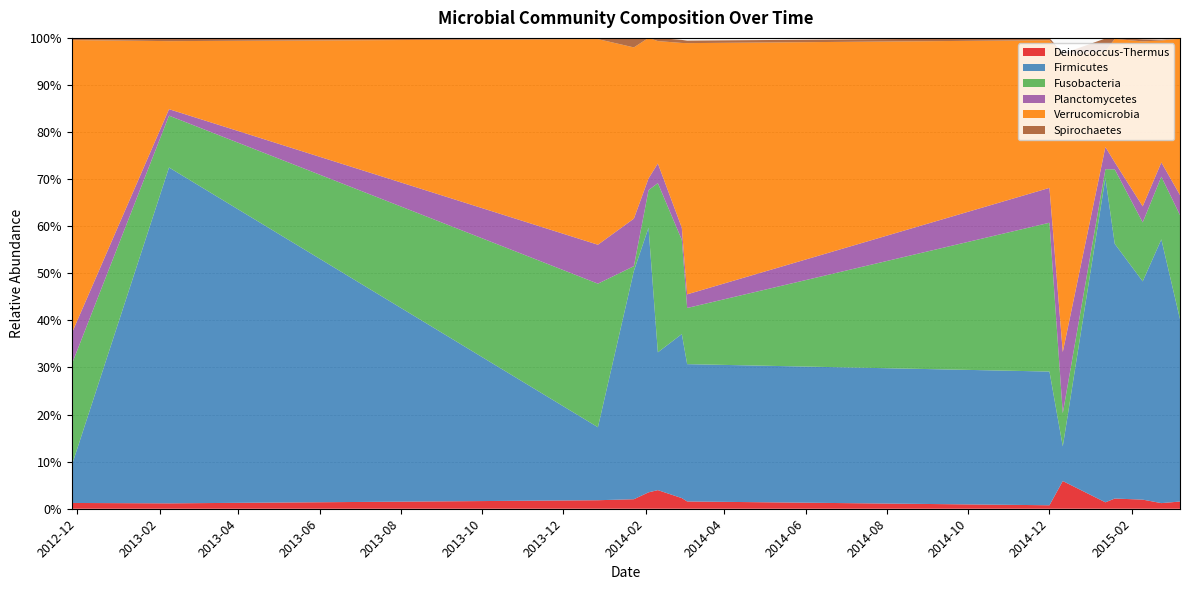

Reading left to right, list all the values displayed in this chart.

Deinococcus-Thermus: 0.0	0.0	0.0	0.0	0.0	0.0	0.0	0.0	0.0	0.1	0.0	0.0	0.0	0.0	0.0
Firmicutes: 0.1	0.7	0.2	0.5	0.6	0.3	0.3	0.3	0.3	0.1	0.7	0.5	0.5	0.6	0.4
Fusobacteria: 0.2	0.1	0.3	0.0	0.1	0.4	0.2	0.1	0.3	0.1	0.0	0.2	0.1	0.1	0.2
Planctomycetes: 0.1	0.0	0.1	0.1	0.0	0.0	0.0	0.0	0.1	0.1	0.0	0.0	0.0	0.0	0.0
Verrucomicrobia: 0.6	0.1	0.4	0.4	0.3	0.3	0.4	0.5	0.3	0.6	0.2	0.3	0.4	0.3	0.3
Spirochaetes: 0.0	0.0	0.0	0.0	0.0	0.0	0.0	0.0	0.0	0.0	0.0	0.0	0.0	0.0	0.0